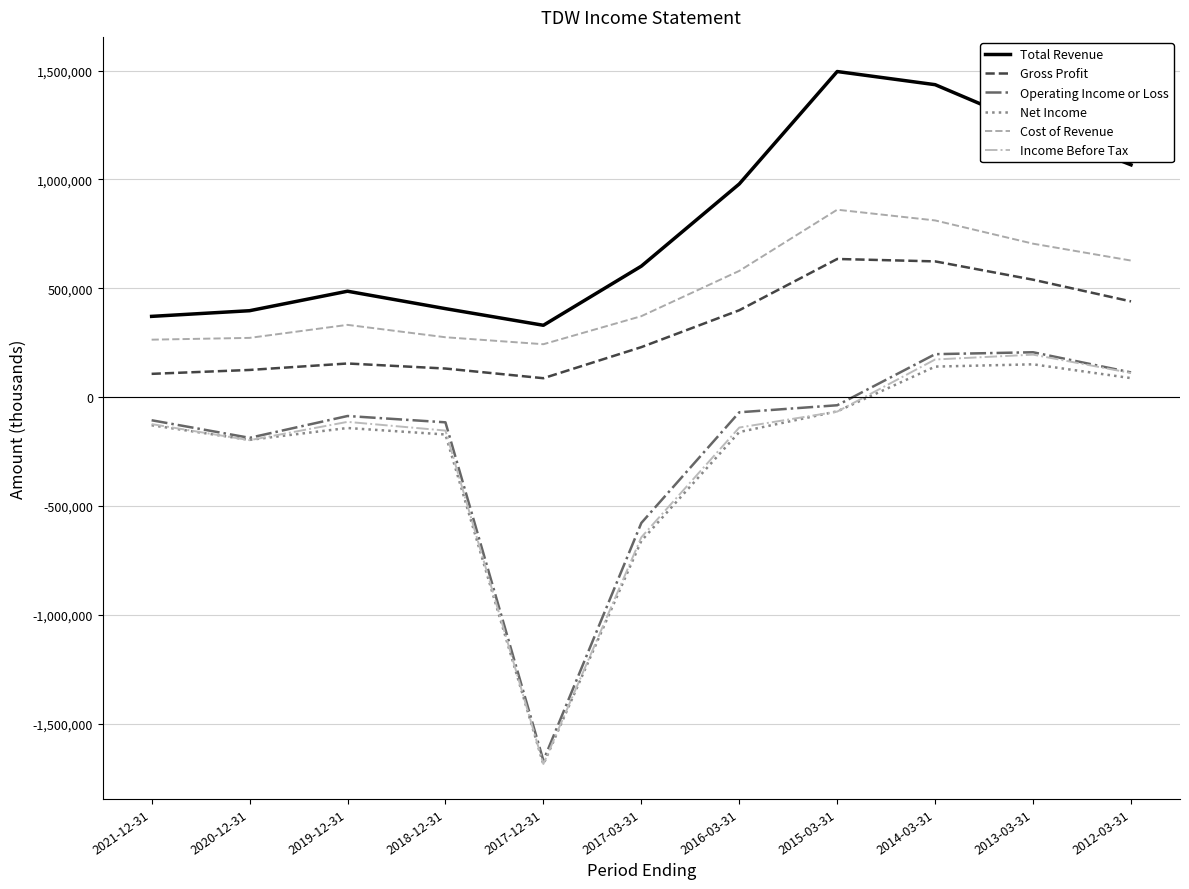

At which category is the sum across all series the highest?

2014-03-31